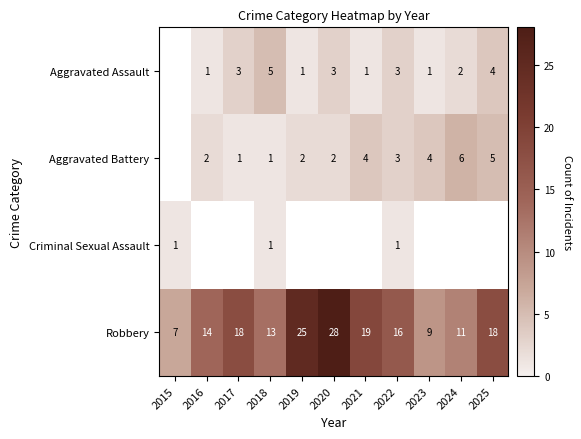

Which has a higher value, 2015 or 2022?

2022